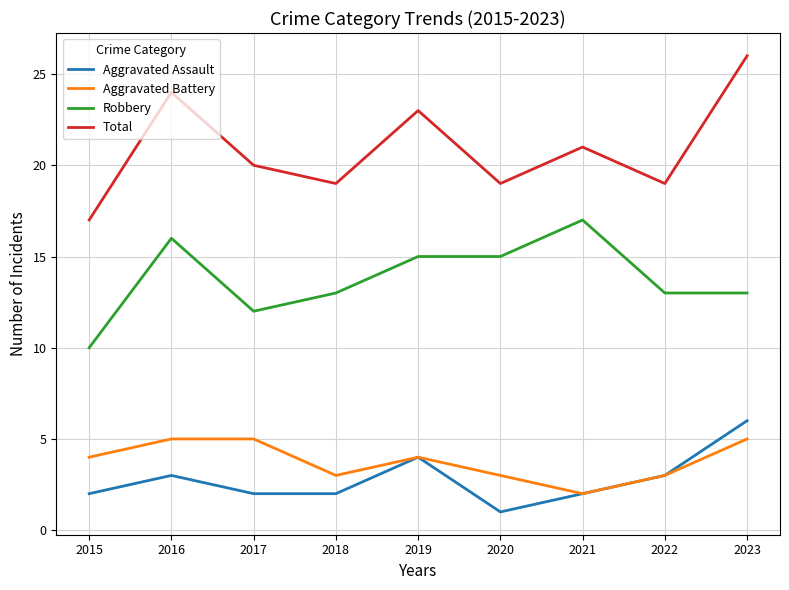

Which label corresponds to the largest value in the chart?

2023